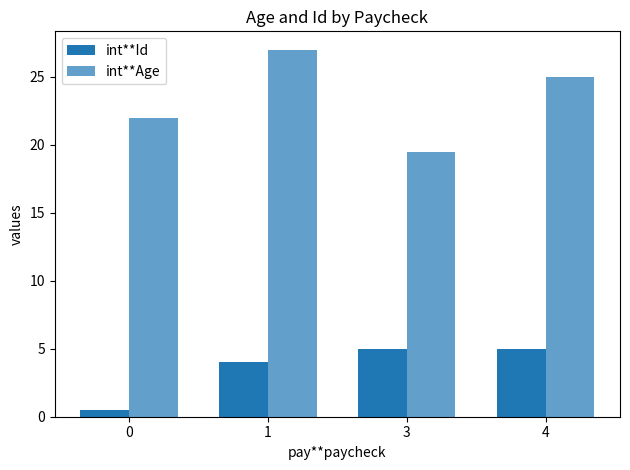

List the series in order of their peak value, highest first.

int**Age, int**Id